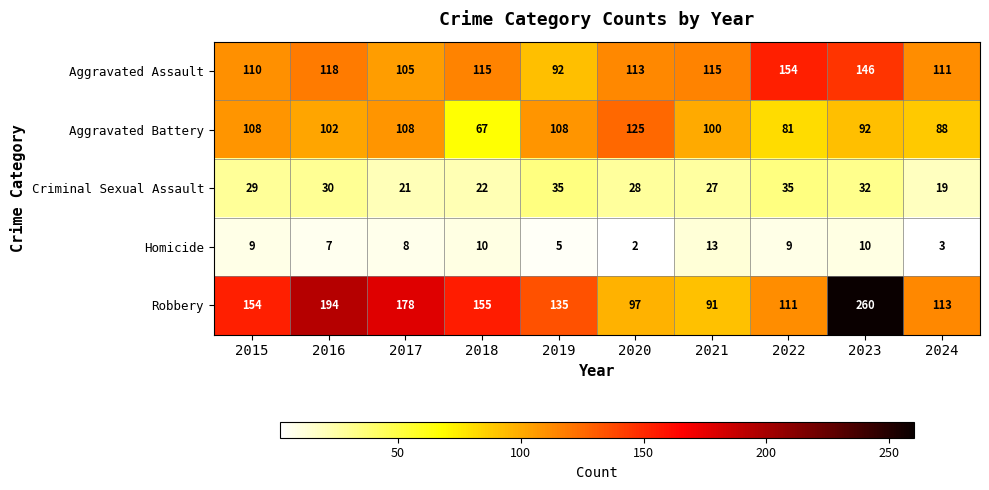

The value of Robbery at 2023 is 114. True or false?

False